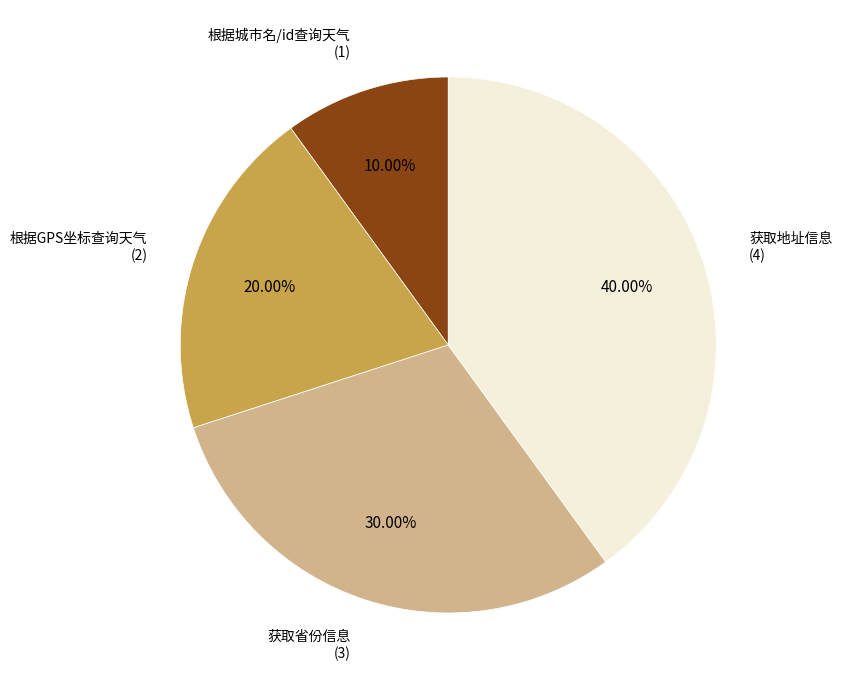

To the nearest percent, what is the combined percentage of 获取省份信息 and 根据GPS坐标查询天气?

50%